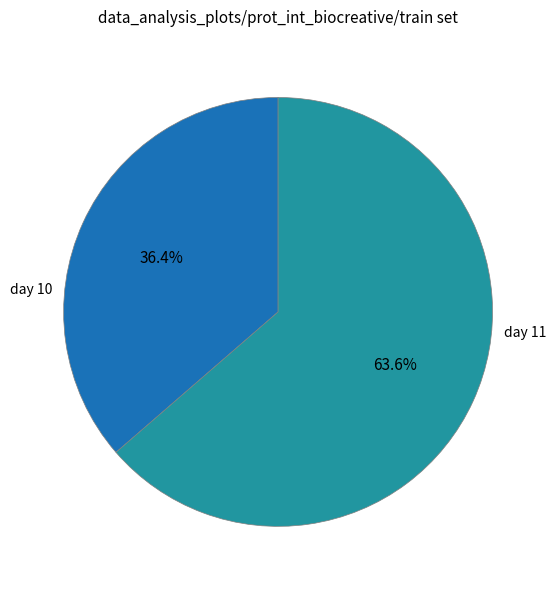

How many segments does this pie chart have?

2